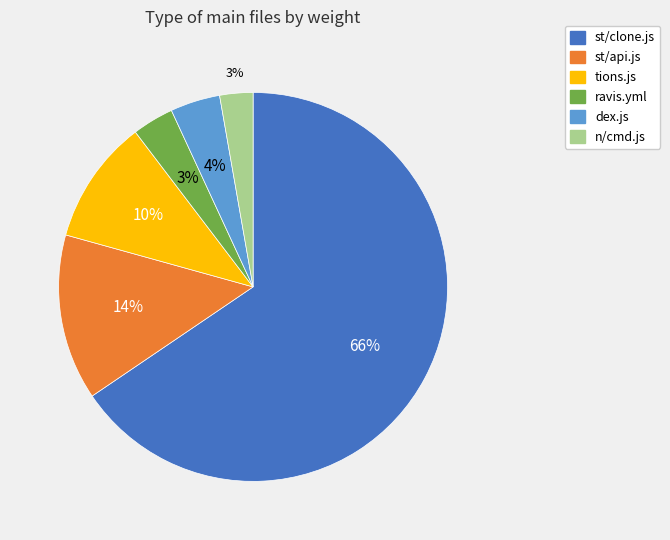

What is the largest slice in the pie chart?

st/clone.js